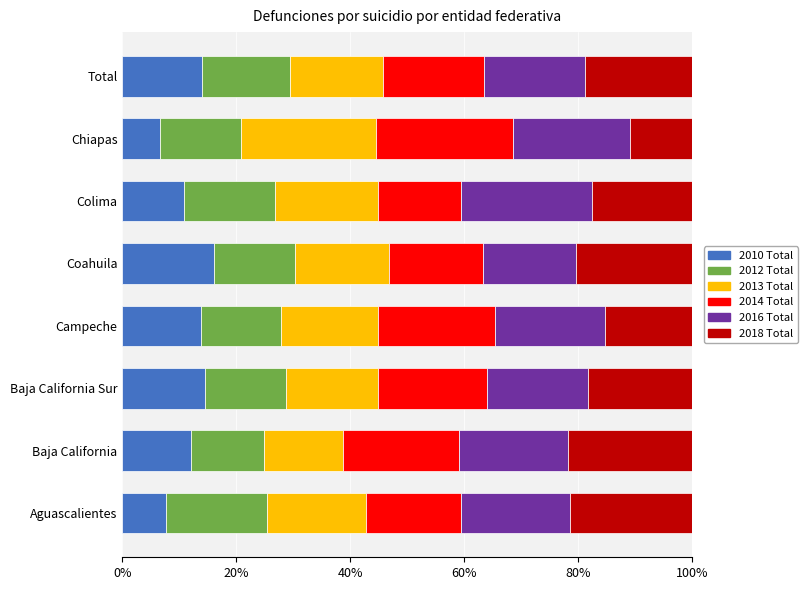

What is the lowest value of the 2010 Total series?

6.6